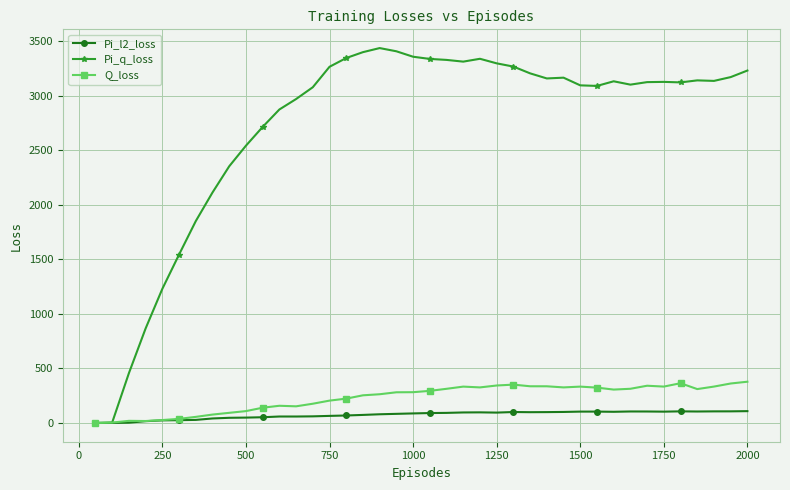

Which series has the largest range (max minus min)?

Pi_q_loss